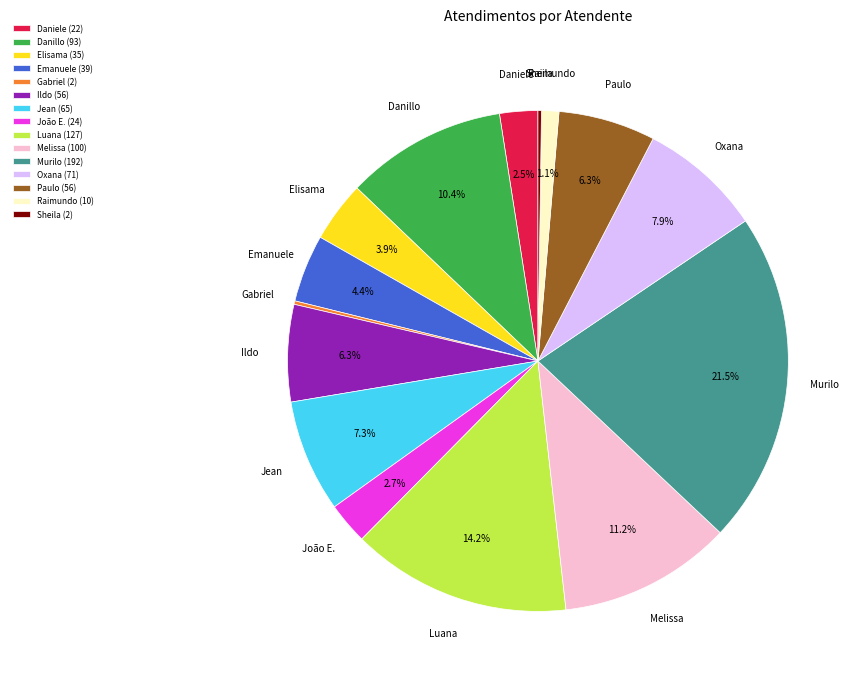

What is the ratio of the value at Paulo to the value at Melissa?

0.6